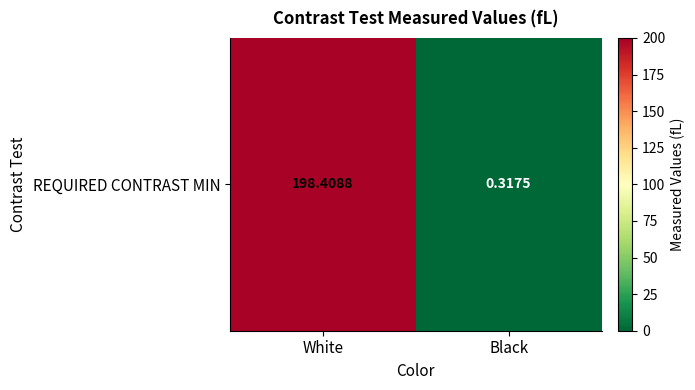

Where is the data nearest to the value 99?

Black